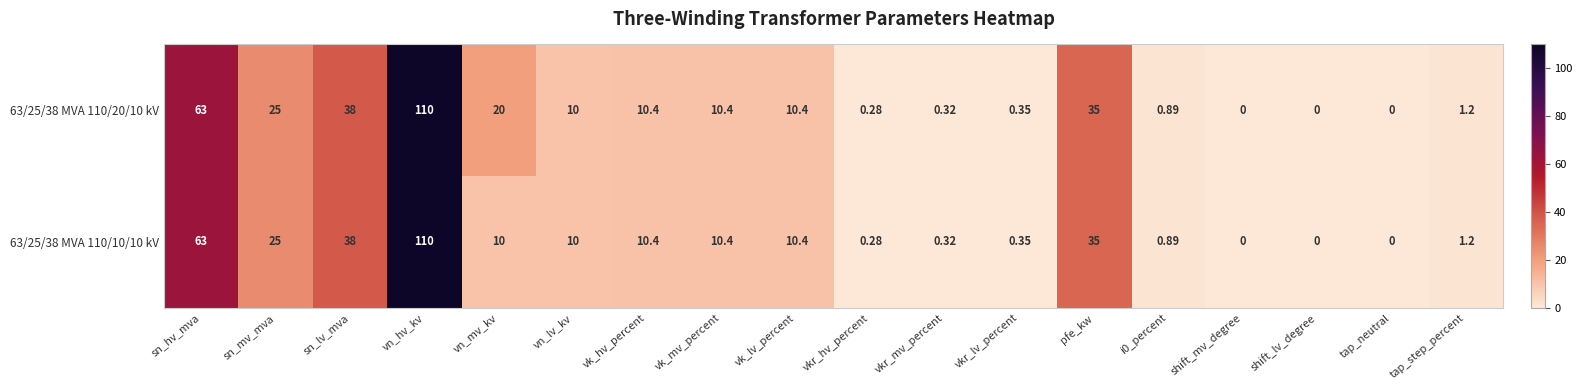

At how many categories does at least one series exceed 42?

2